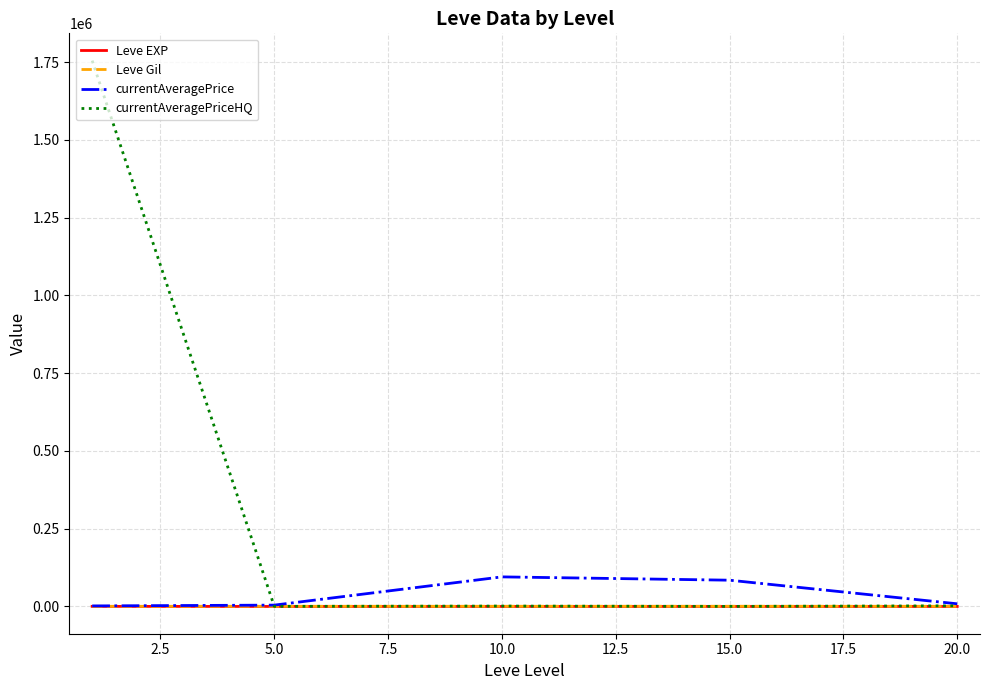

Which series has the largest total across all categories?

currentAveragePriceHQ